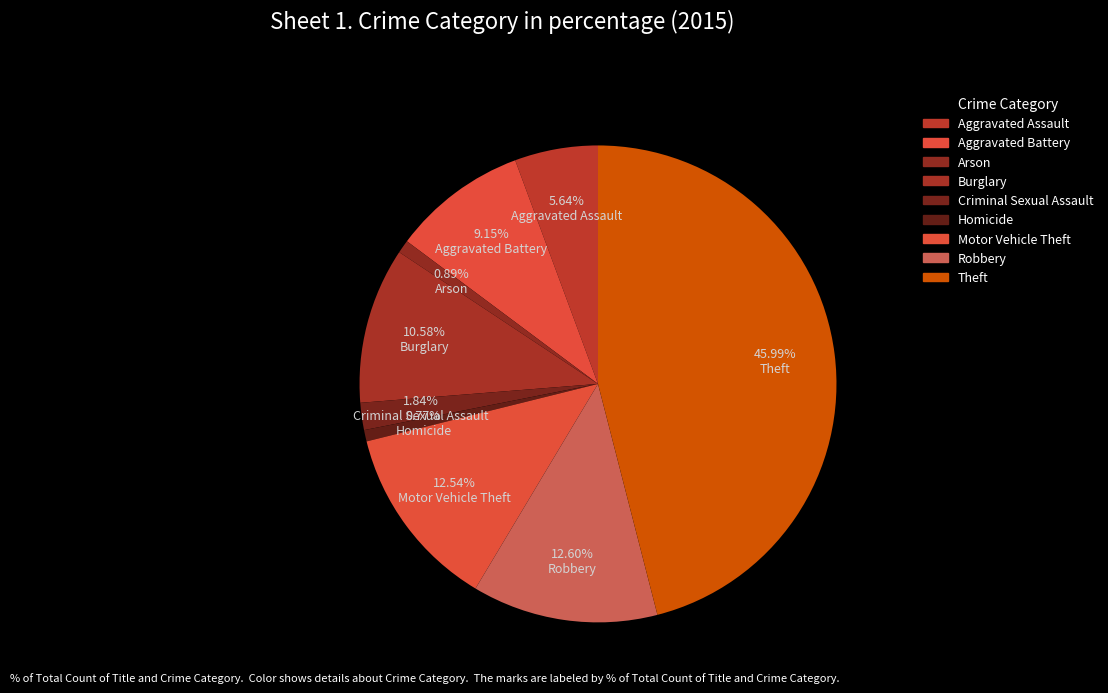

Which category has the biggest portion of the pie?

Theft